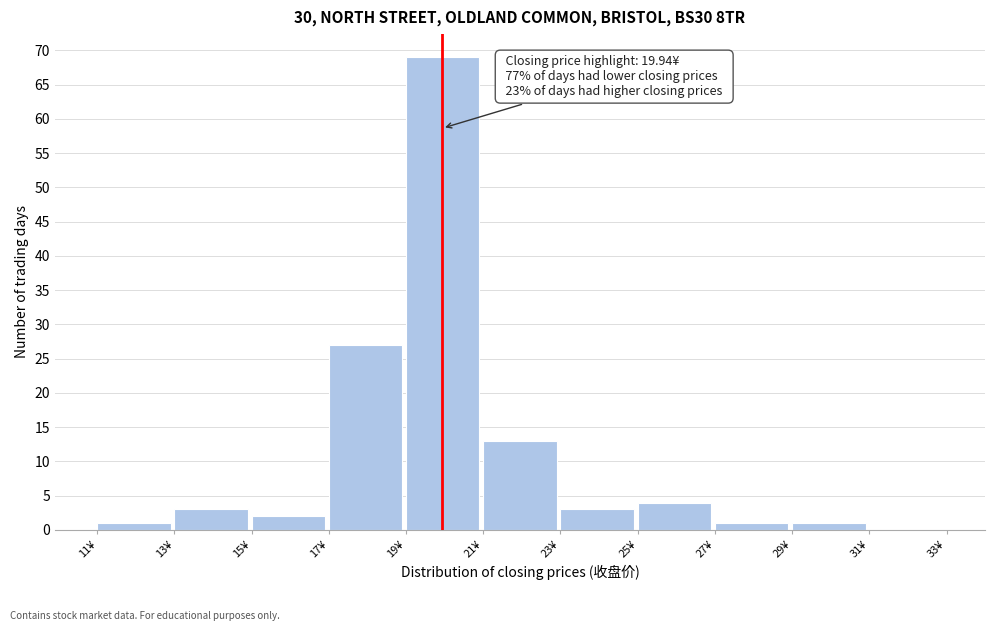

Which range on the x-axis has the tallest bar?

19 to 21